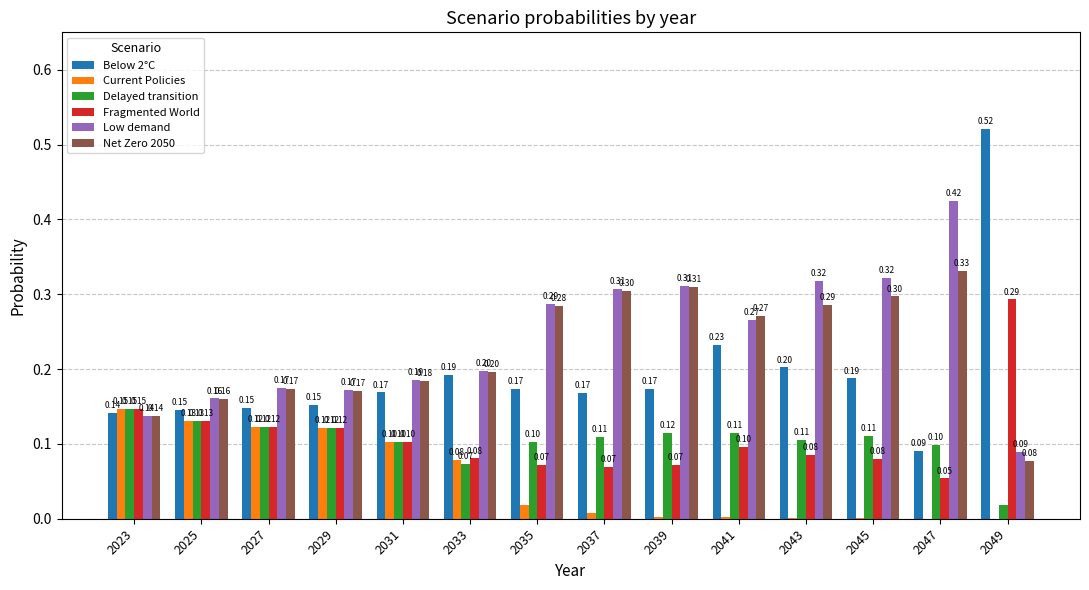

Which series changed the most between 2023 and 2047?

Low demand